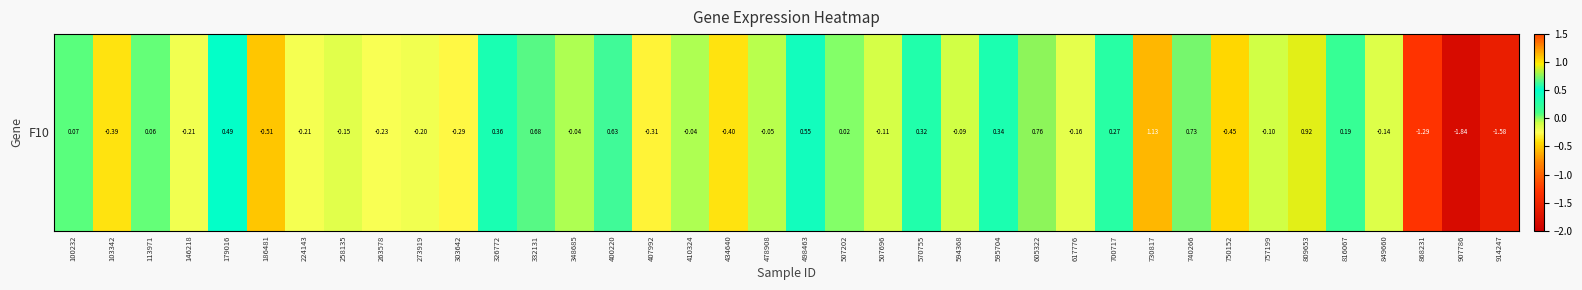

Reading left to right, what are all the values shown in this chart?

0.1	-0.4	0.1	-0.2	0.5	-0.5	-0.2	-0.2	-0.2	-0.2	-0.3	0.4	0.7	-0.0	0.6	-0.3	-0.0	-0.4	-0.1	0.5	0.0	-0.1	0.3	-0.1	0.3	0.8	-0.2	0.3	1.1	0.7	-0.5	-0.1	0.9	0.2	-0.1	-1.3	-1.8	-1.6